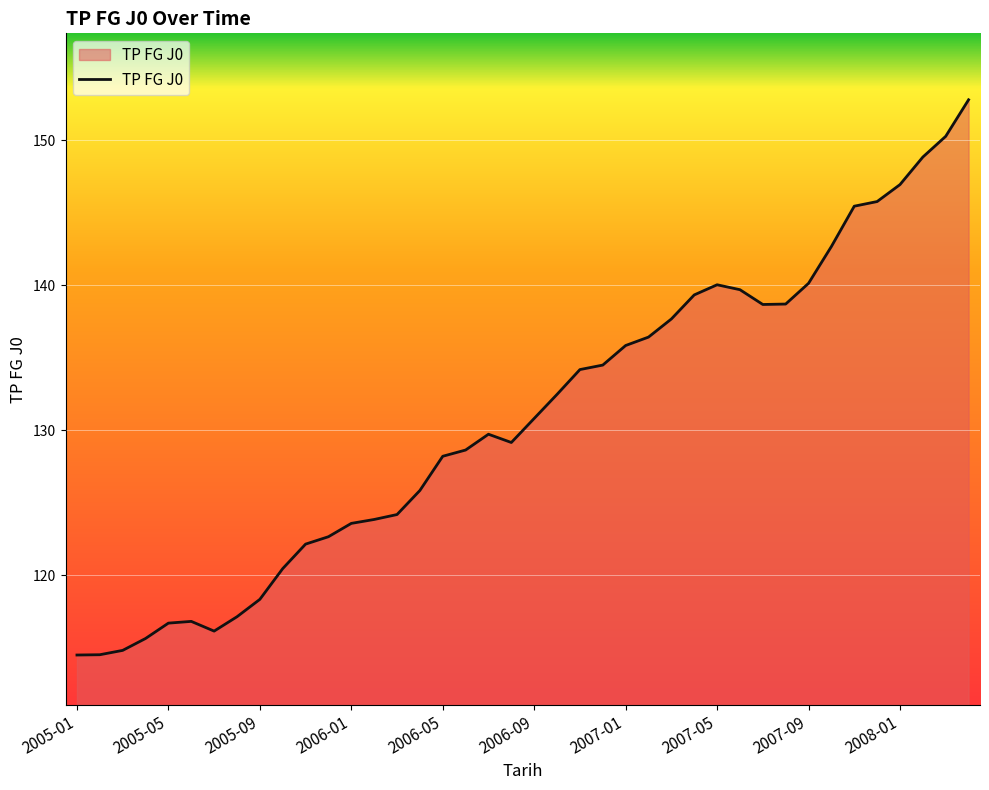

What is the maximum value shown in the chart?

152.8